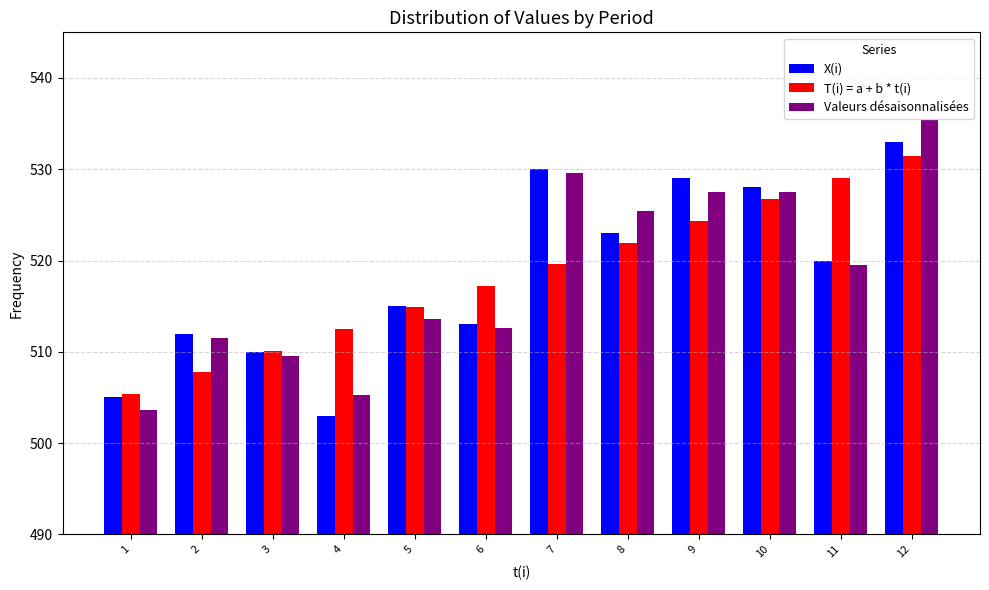

What is the difference between the T(i) = a + b * t(i) values at 11 and 6?

11.8